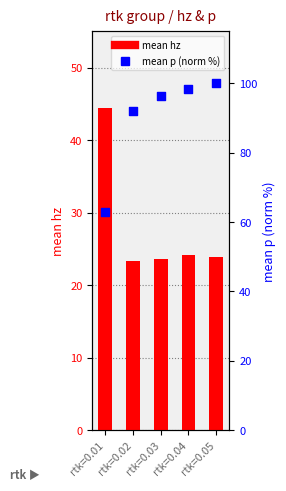

Which series contains the lowest Y value?

mean hz